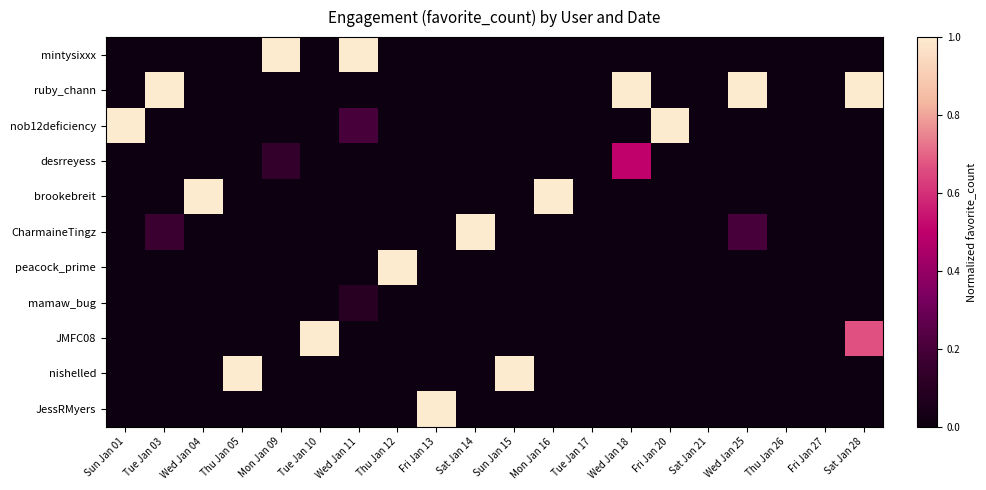

List the series in order of their peak value, lowest first.

mamaw_bug, desrreyess, mintysixxx, ruby_chann, nob12deficiency, brookebreit, CharmaineTingz, peacock_prime, JMFC08, nishelled, JessRMyers